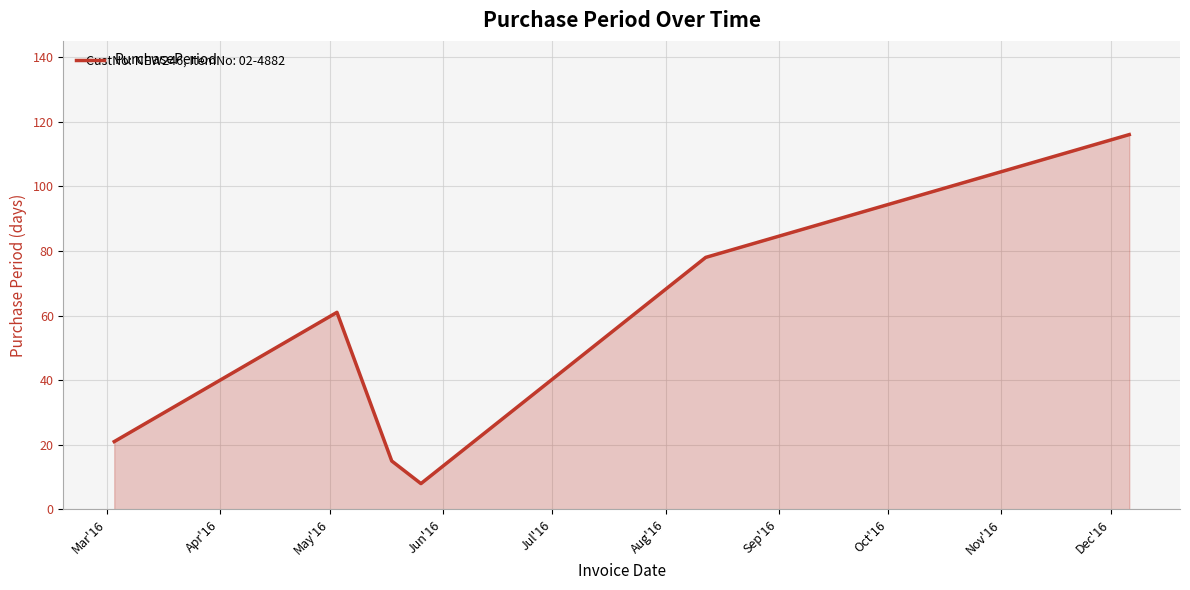

What is the average value?

50